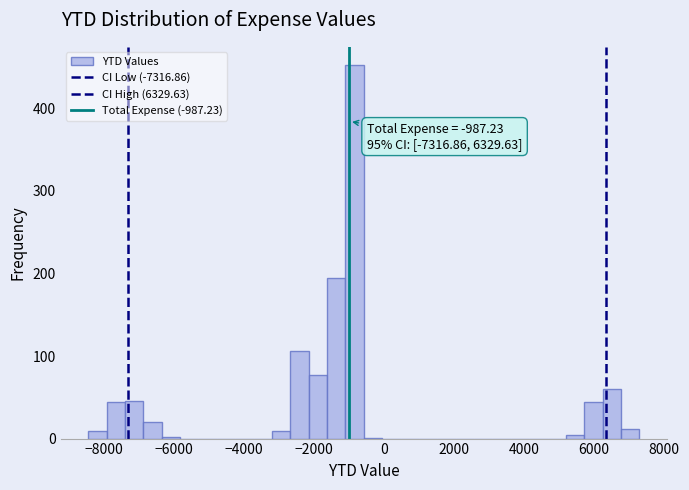

Read against the x-axis, roughly where is the centre of the tallest bar?

-800